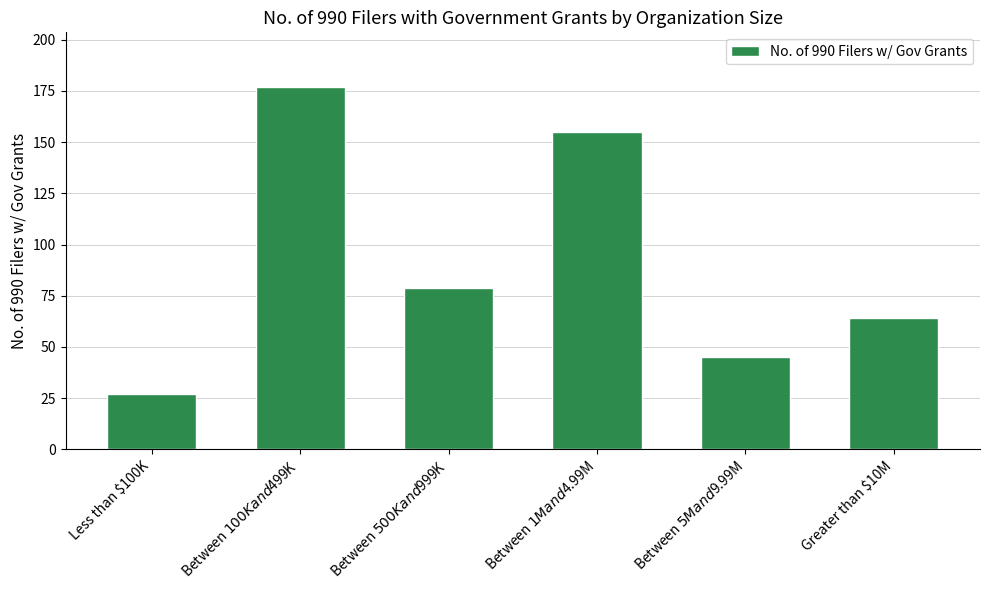

What position from the left is Between $500K and $999K?

3